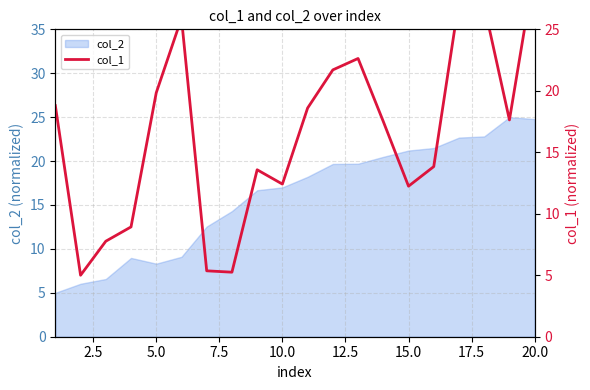

Reading left to right, what are all the values shown in this chart?

18.8	5.0	7.8	8.9	19.8	25.9	5.4	5.2	13.6	12.4	18.6	21.7	22.6	17.5	12.2	13.8	27.3	26.9	17.6	30.0